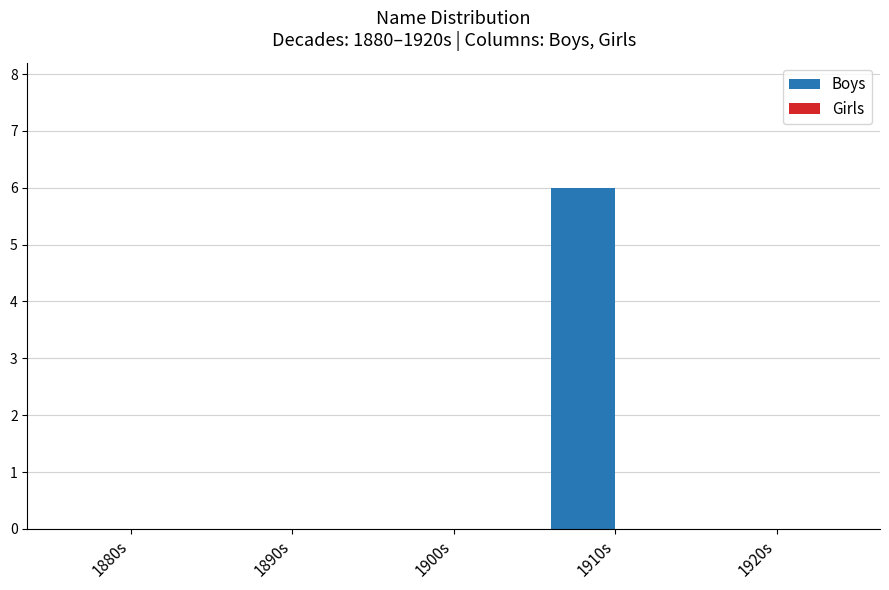

At which category does the chart reach its peak across all series?

1910s